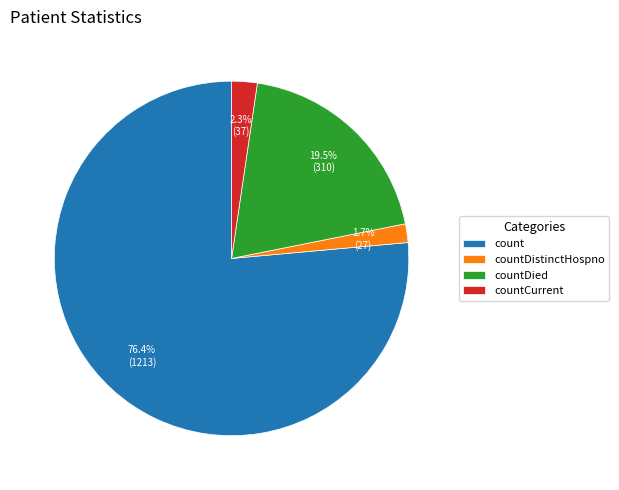

What percentage do countDistinctHospno and countDied together represent?

21.2%